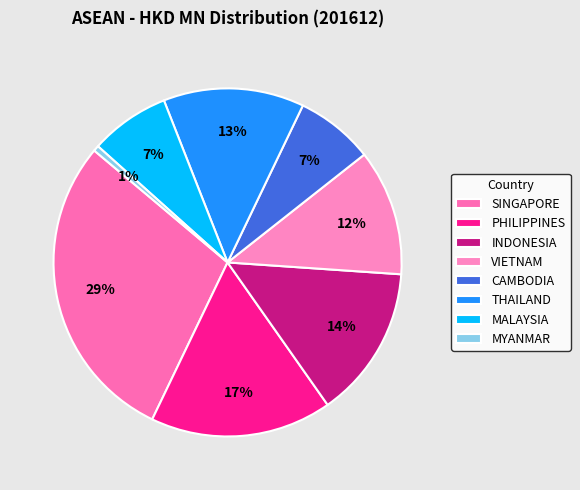

To the nearest percent, what portion does VIETNAM represent?

12%